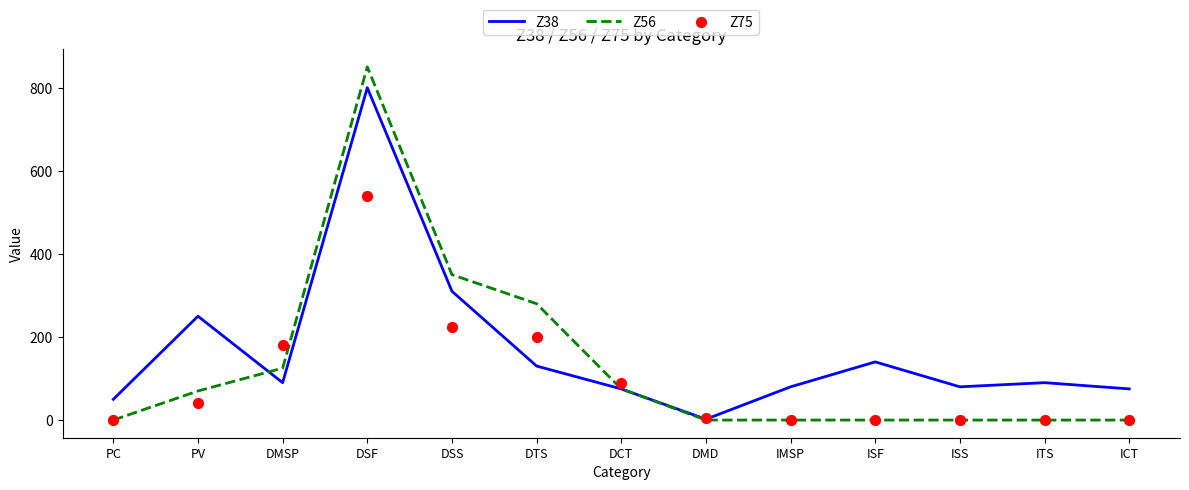

What is the total value across all series at DSS?

885